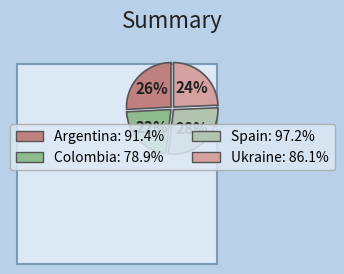

Is Argentina the majority of the pie?

No